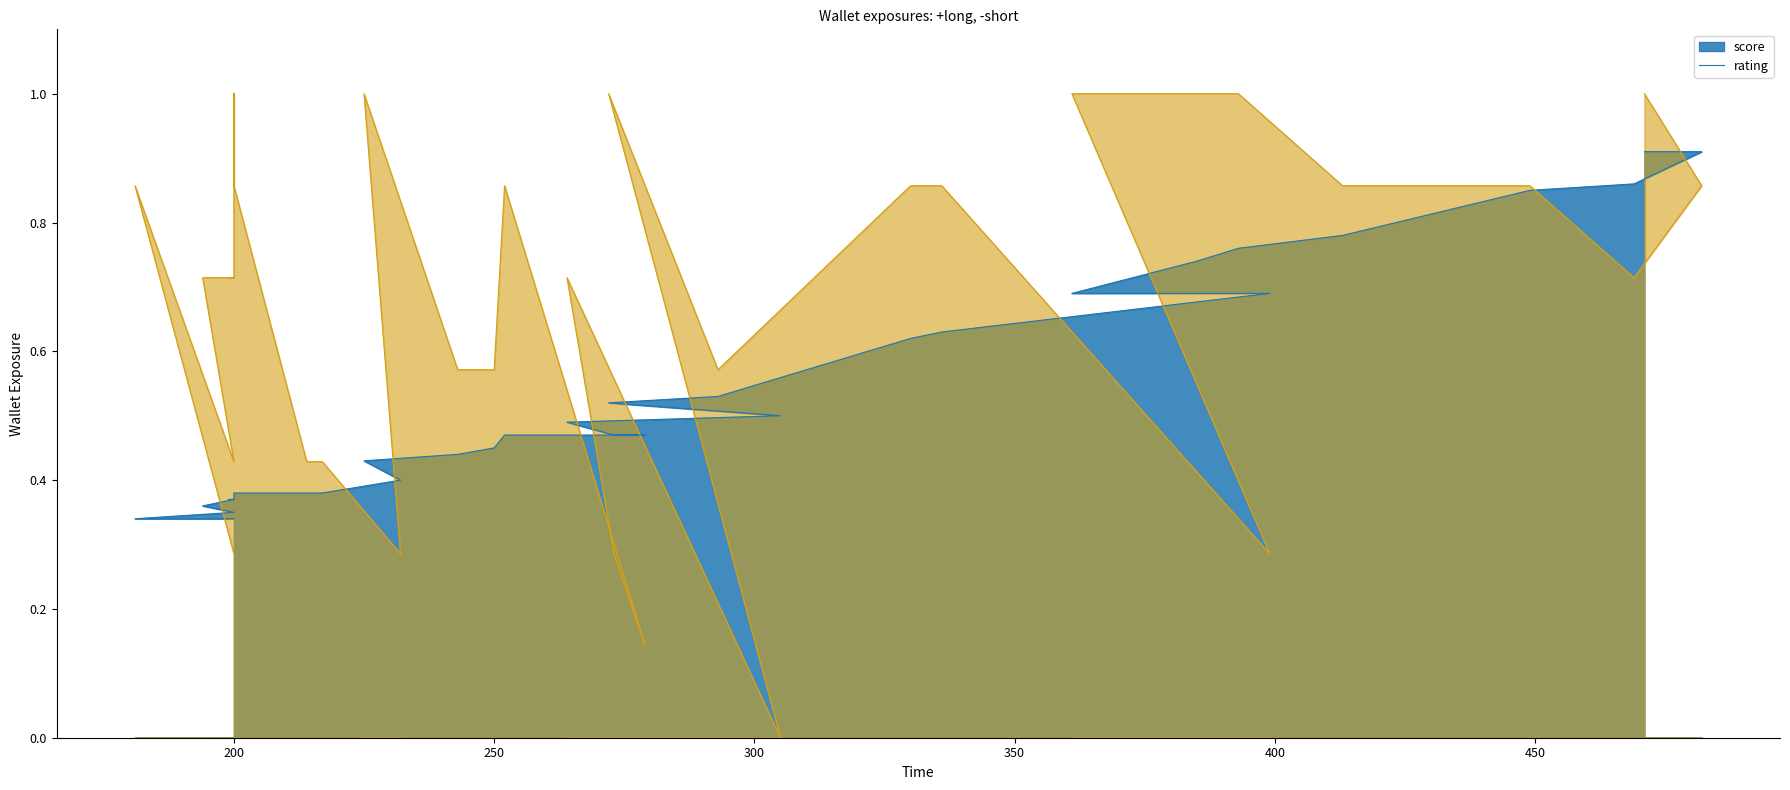

Count the rating values in the range 0 to 1.

40